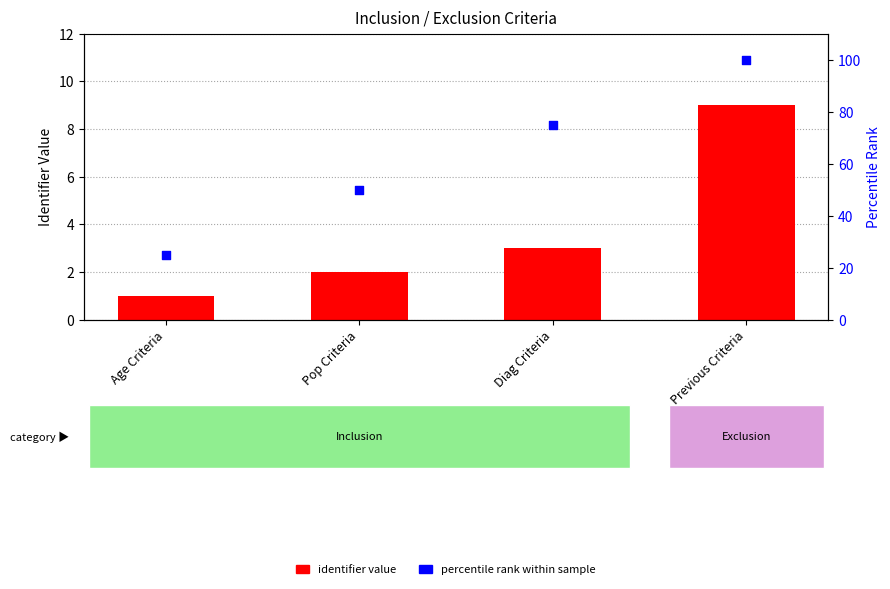

At how many categories does at least one series exceed 24?

4